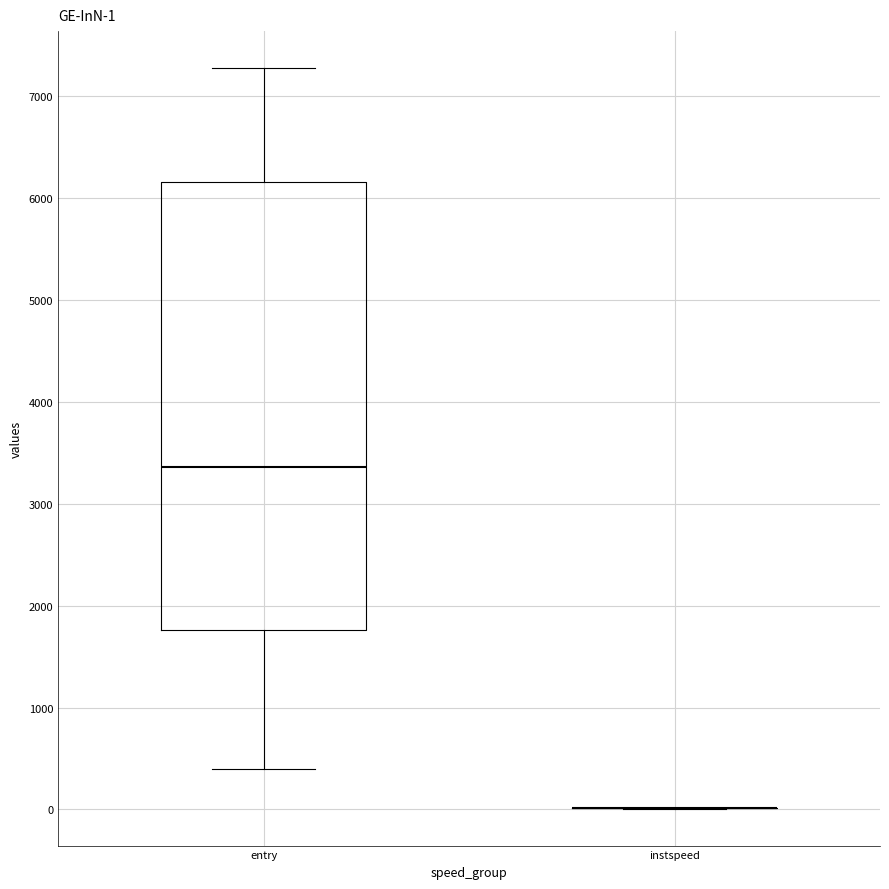

Which box is the tallest, from its lower edge to its upper edge?

entry